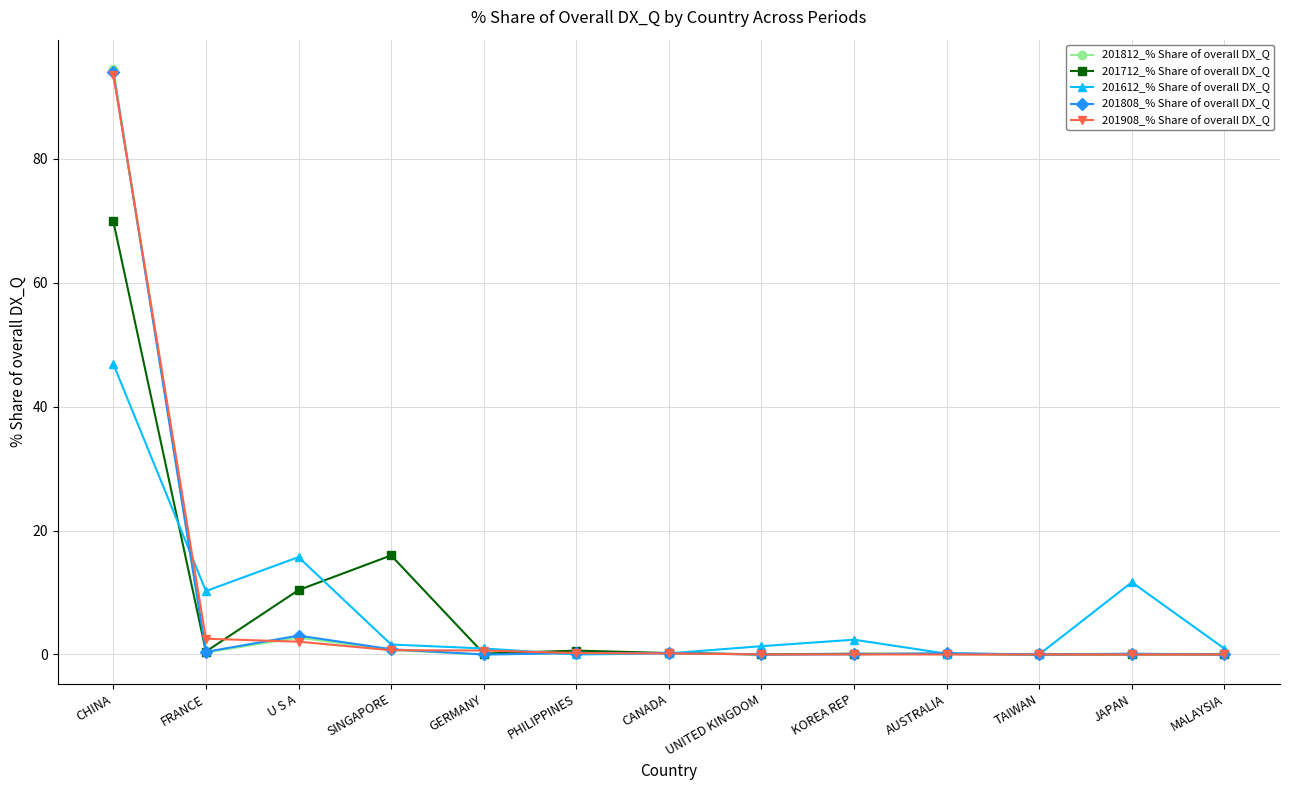

What is the difference between the 201712_% Share of overall DX_Q values at U S A and JAPAN?

10.4